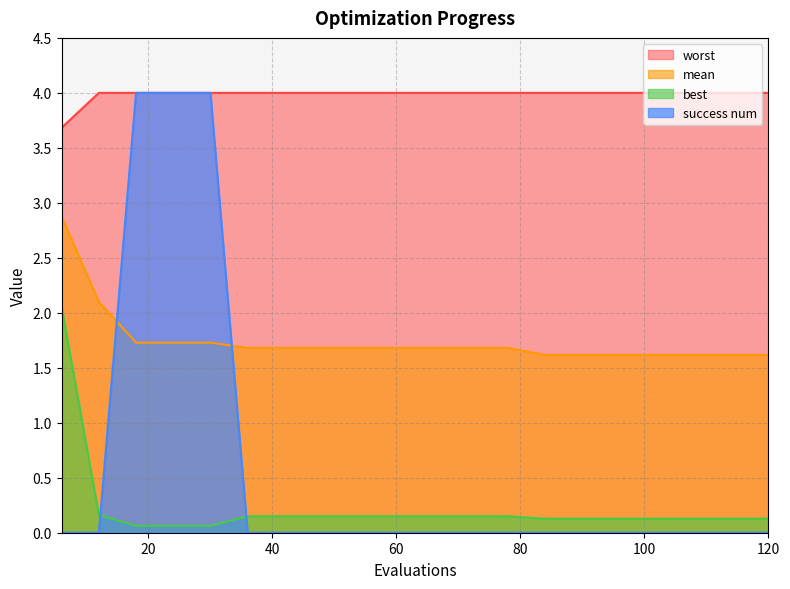

What is the difference between the maximum and minimum values in the mean series?

1.3